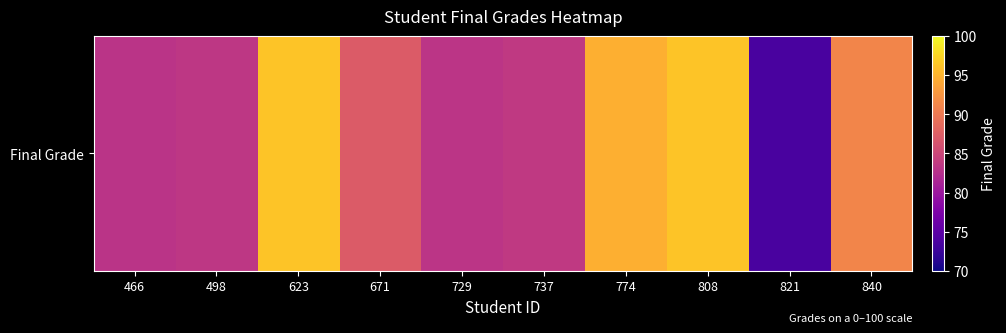

Approximately how many times larger is the value at 466 compared to 498?

1.0